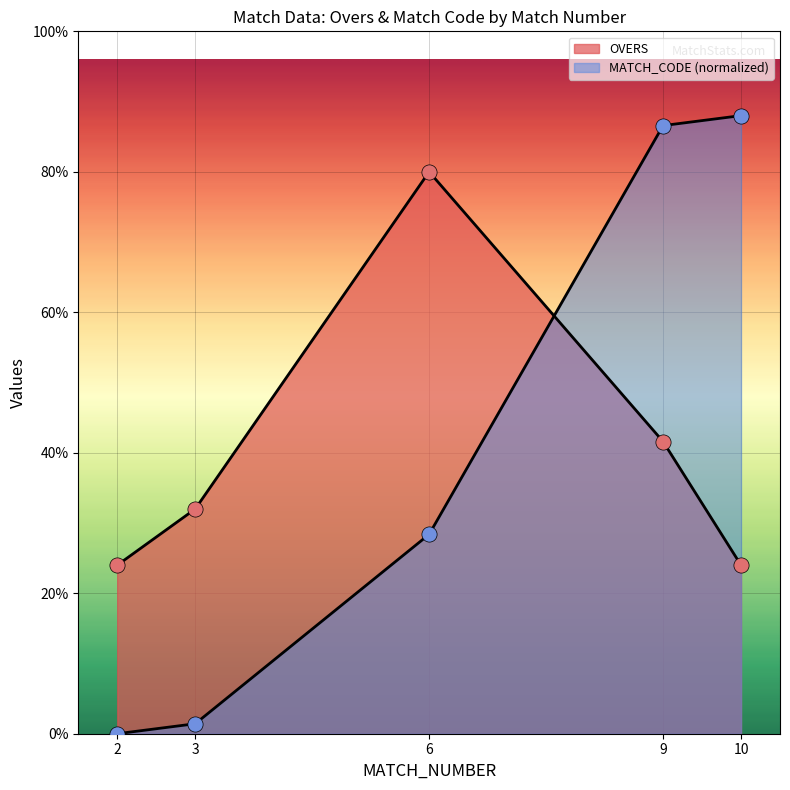

At which category is the sum across all series the highest?

9